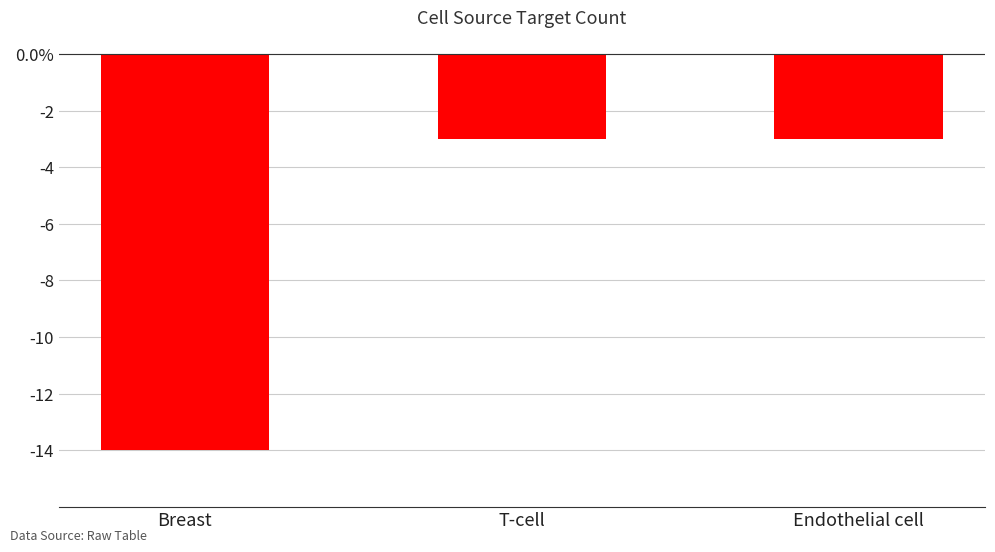

What is the difference between the maximum and minimum values?

11